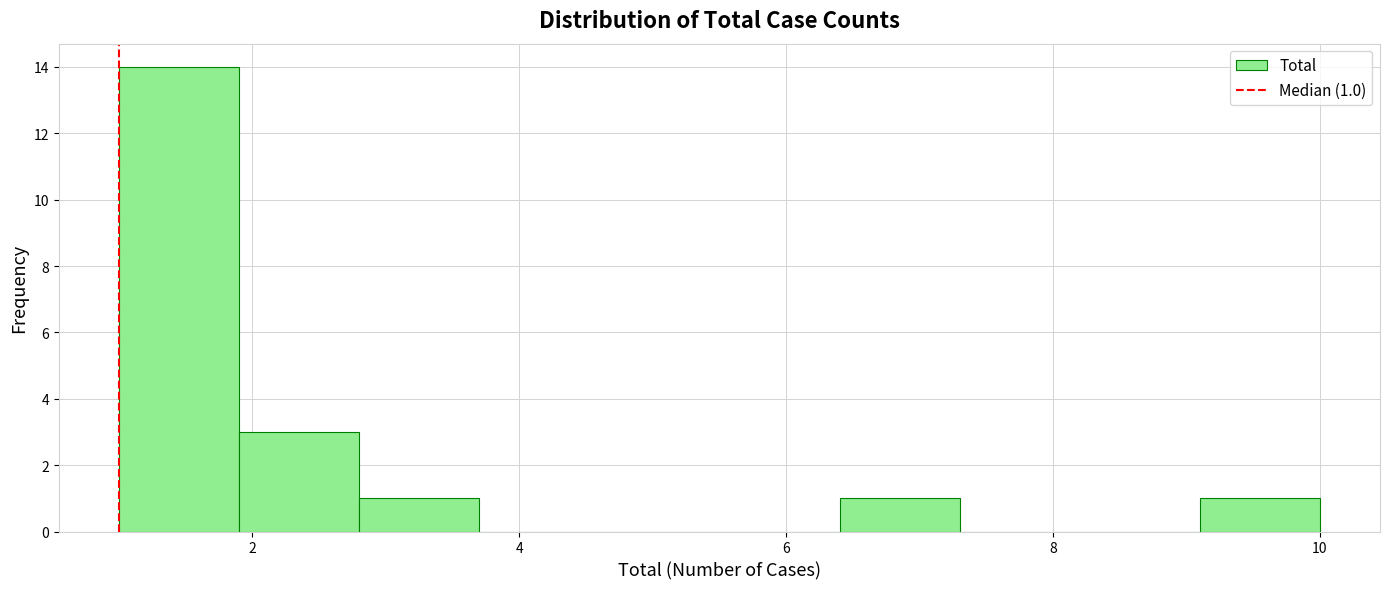

Which range on the x-axis has the tallest bar?

1.0 to 1.9